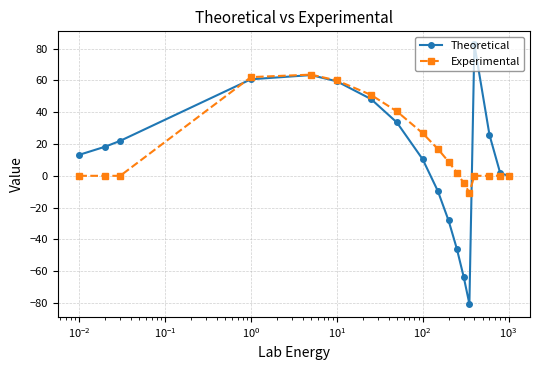

Rank the series by their maximum value, from highest to lowest.

Theoretical, Experimental